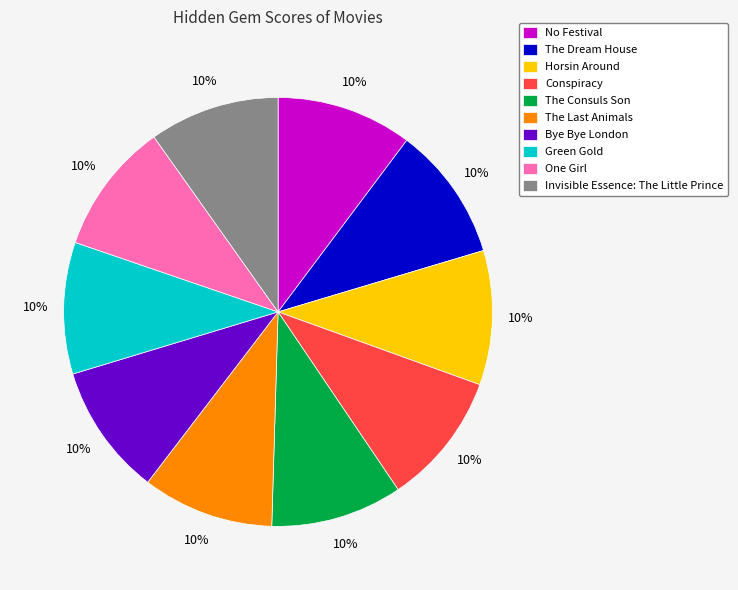

Does The Consuls Son account for over 50% of the chart?

No